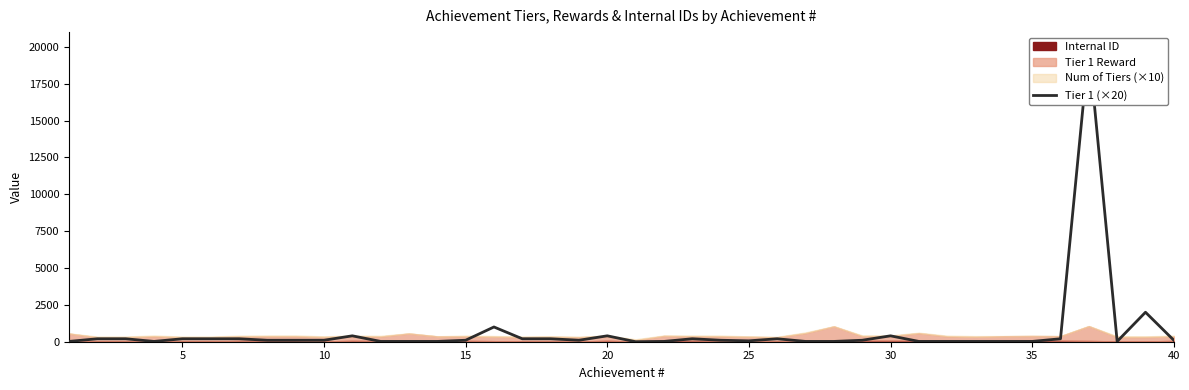

What is the change in value from 10 to 34?

-380